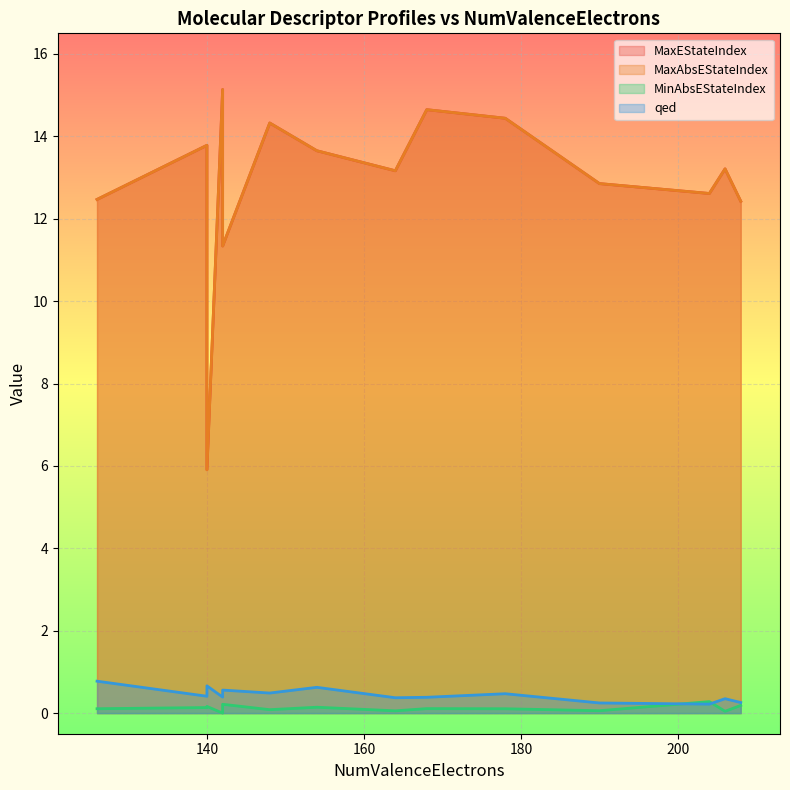

What is the spread (max minus min) of values at 178?

14.3